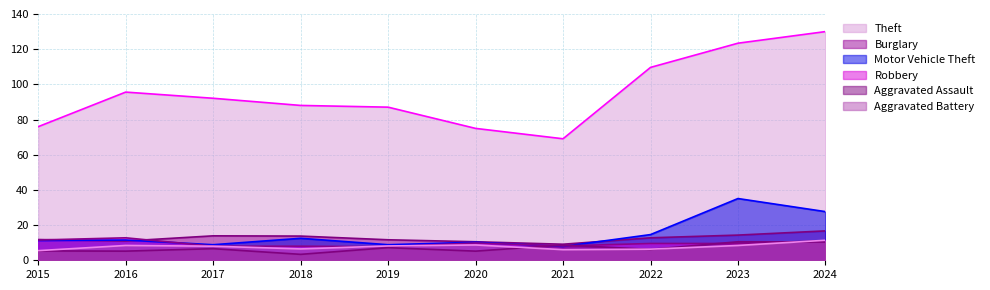

List the series in order of their peak value, lowest first.

Aggravated Assault, Aggravated Battery, Robbery, Burglary, Motor Vehicle Theft, Theft